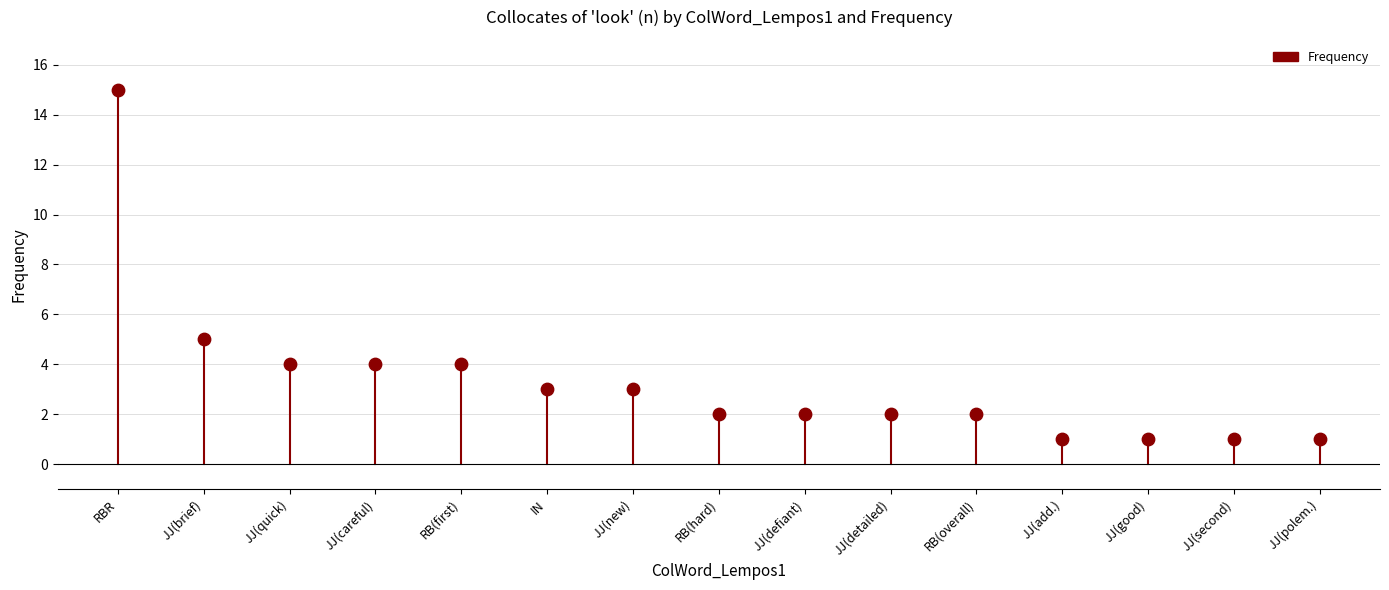

What is the range of Y values (max minus min)?

14